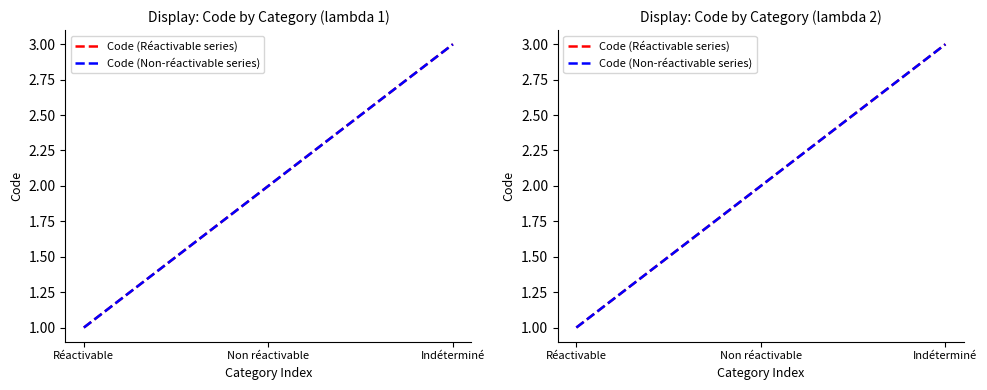

Which has a higher value, Réactivable or Non réactivable?

Non réactivable